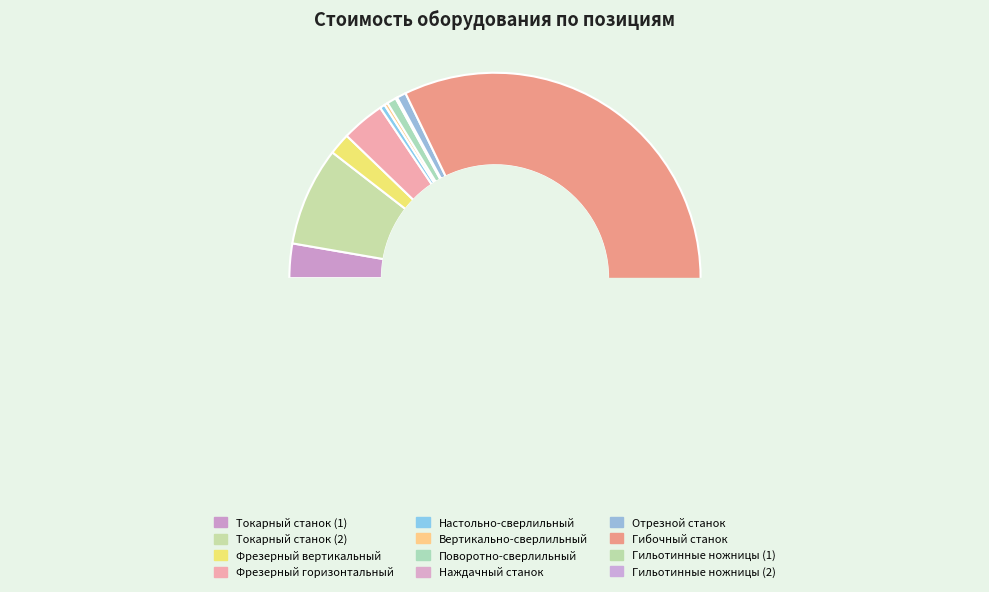

Is the sum of Наждачный станок and Настольно-сверлильный greater than half?

No